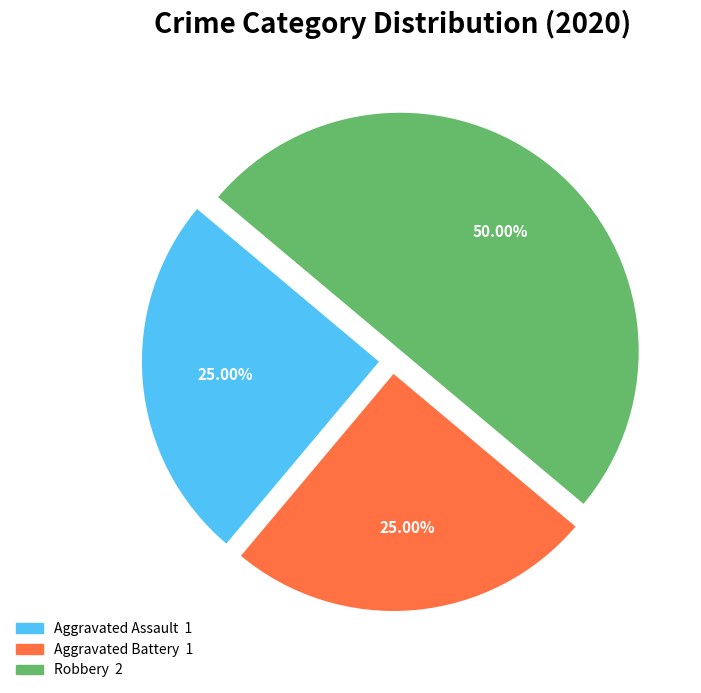

To the nearest percent, what percentage of the pie is Aggravated Battery?

25%